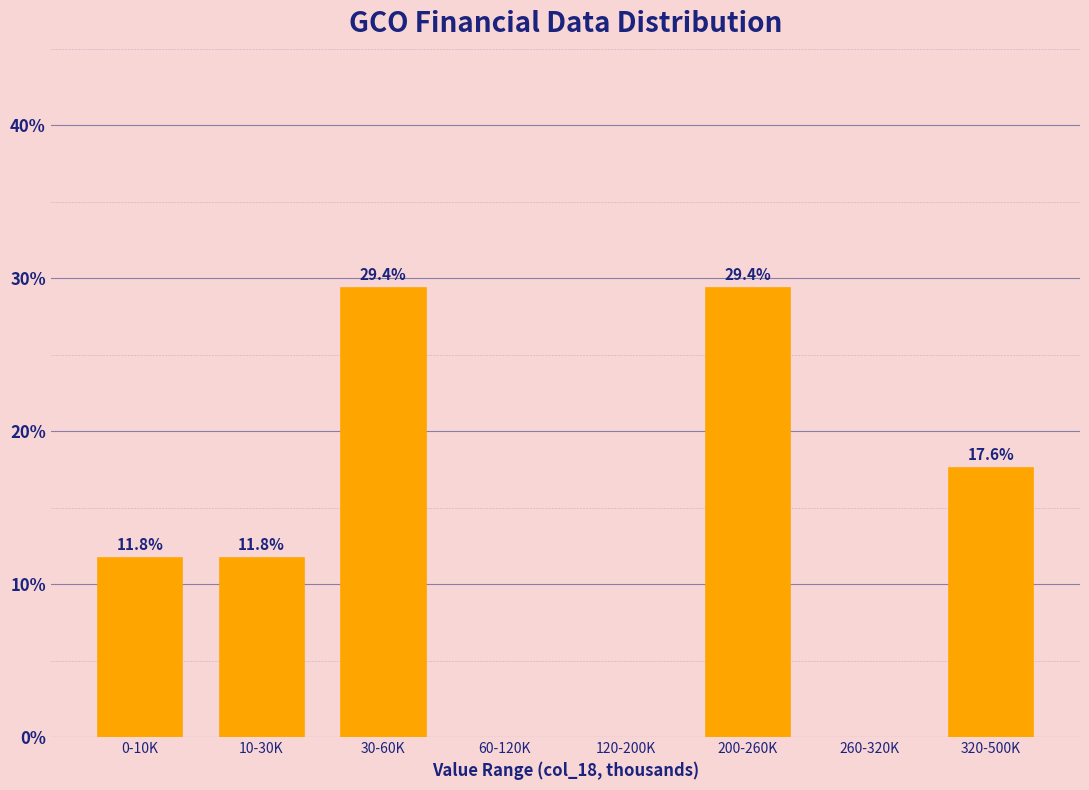

Reading left to right, what are all the values shown in this chart?

0-10K=11.8	10-30K=11.8	30-60K=29.4	60-120K=0.0	120-200K=0.0	200-260K=29.4	260-320K=0.0	320-500K=17.6